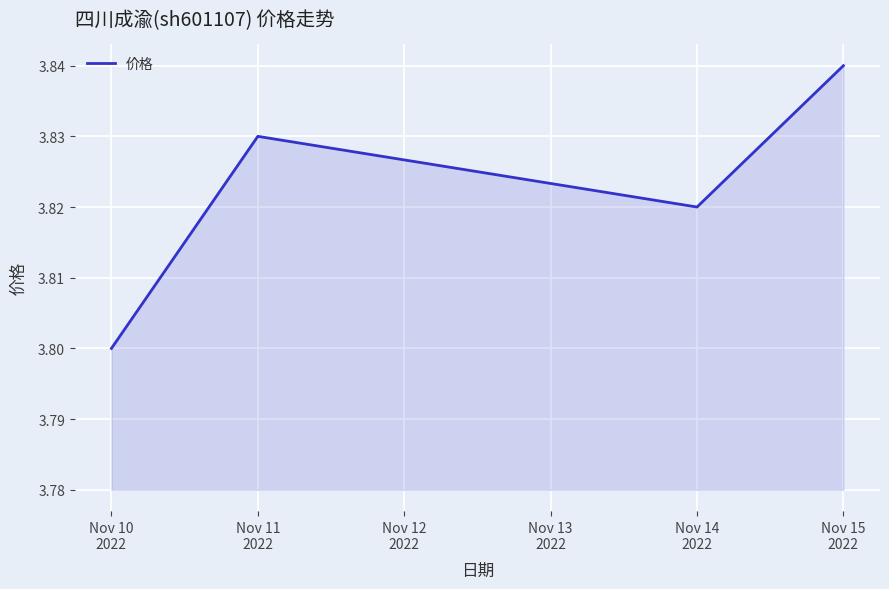

Rank the categories by value from lowest to highest.

Nov 10
2022, Nov 14
2022, Nov 11
2022, Nov 15
2022